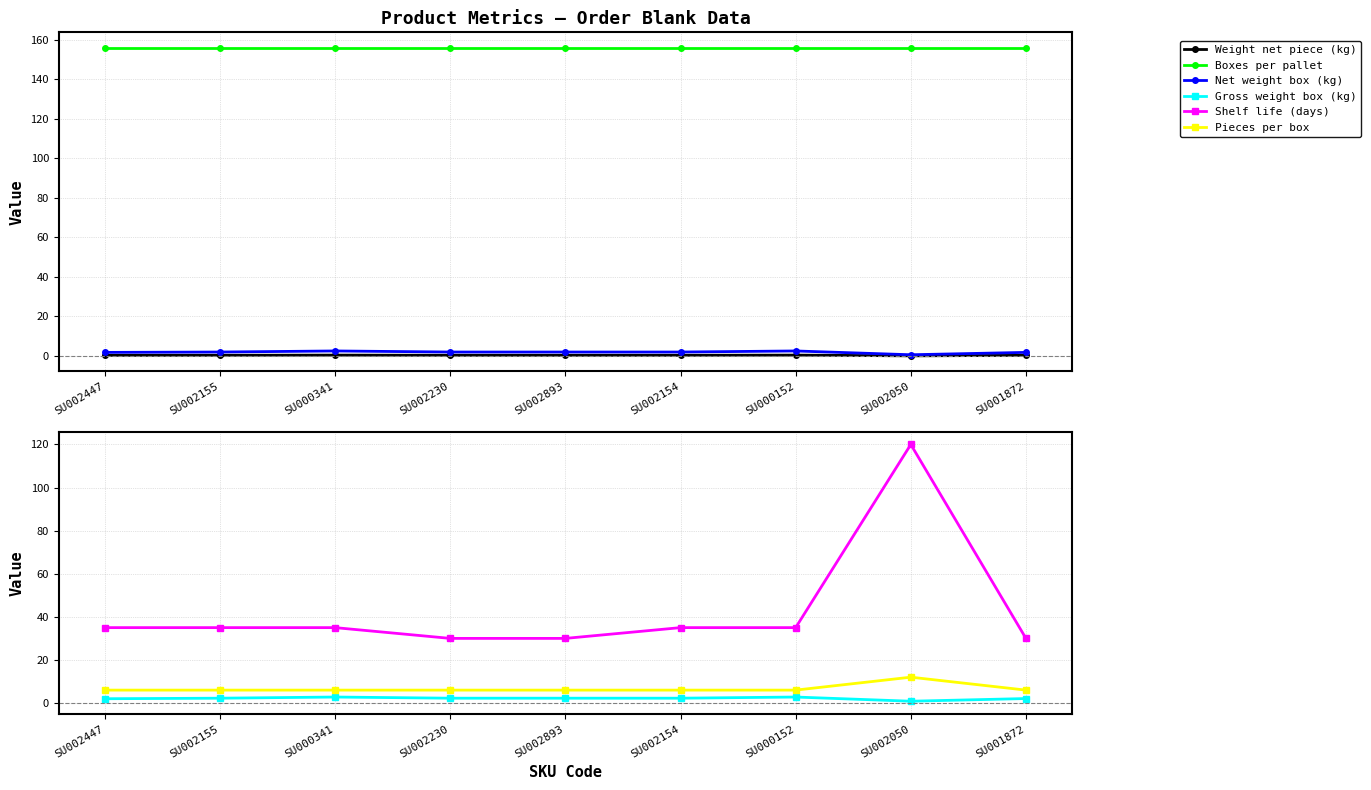

Where is Shelf life (days) nearest to the value 75?

SU002447